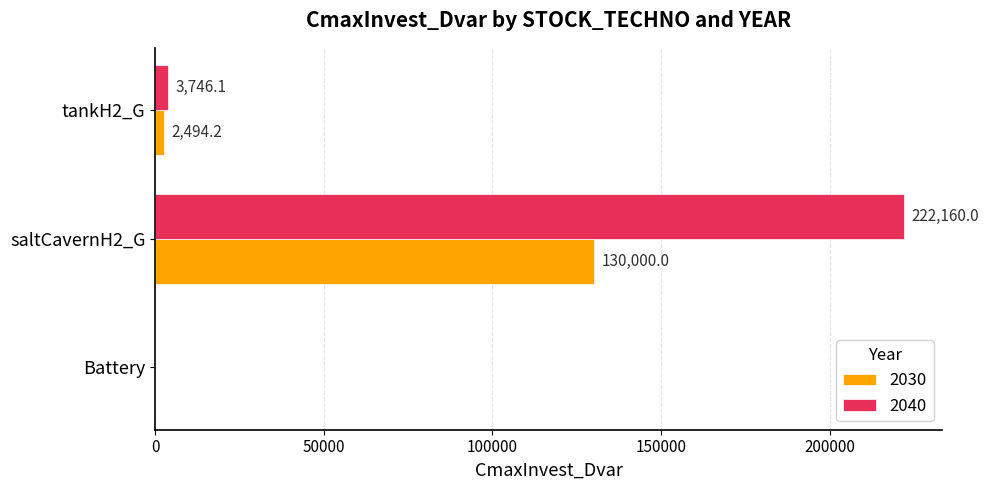

How many categories are shown in the chart?

3